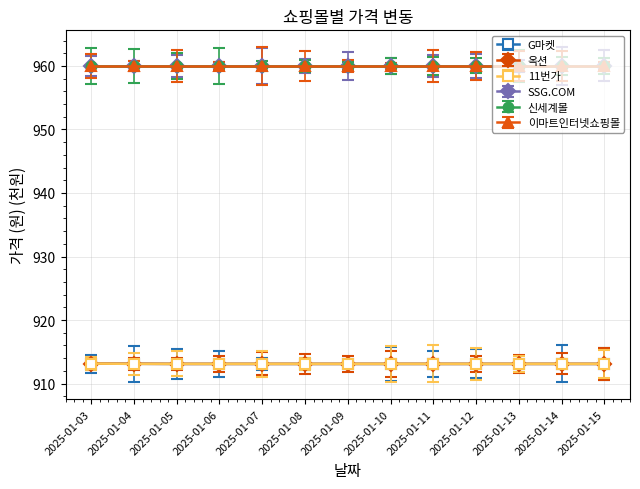

Between 2025-01-11 and 2025-01-13, which series saw the biggest shift?

G마켓